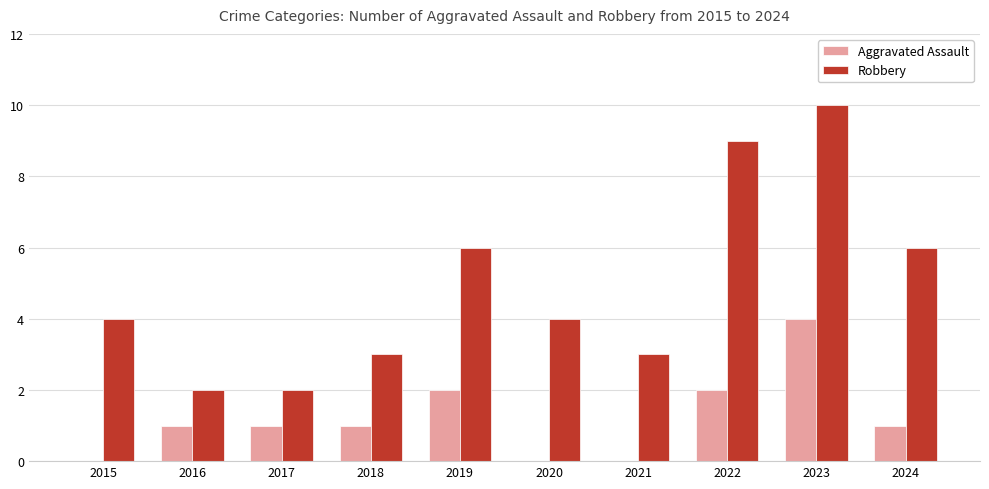

Are the bars grouped side by side (vs. stacked)?

Yes